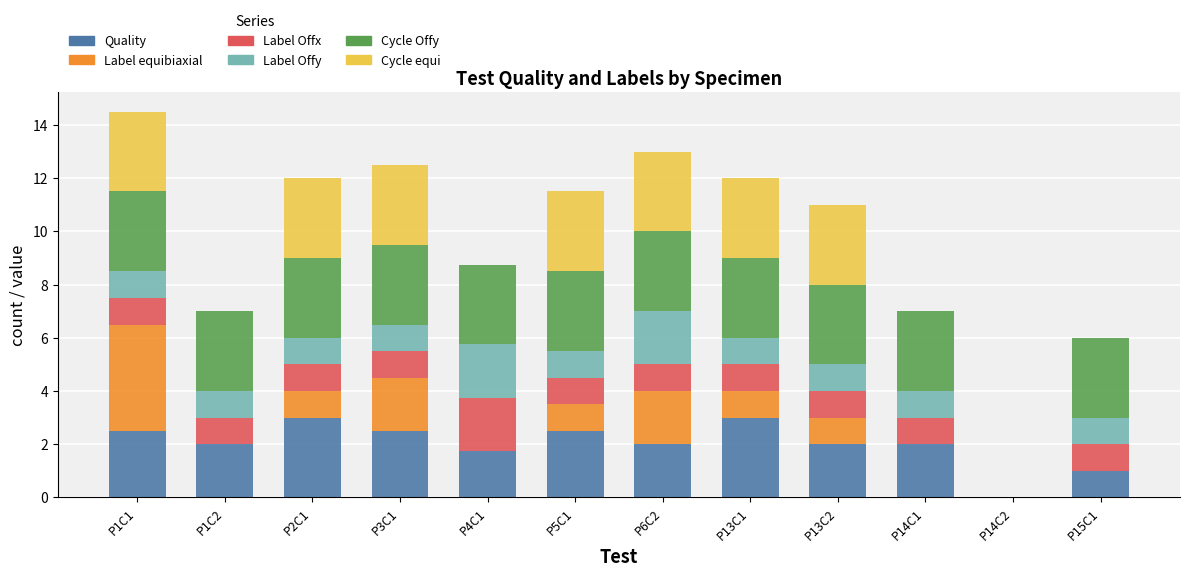

Is it true that Quality equals 3.1 at P1C2?

False